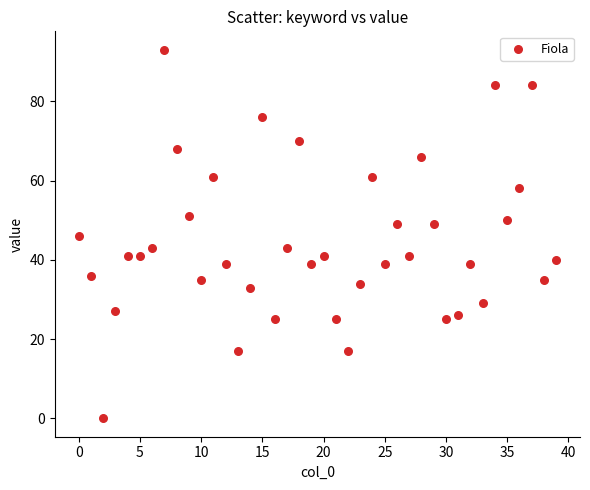

What is the range of Y values (max minus min)?

93